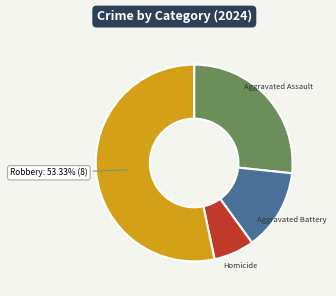

Is there a majority slice in this chart?

Yes